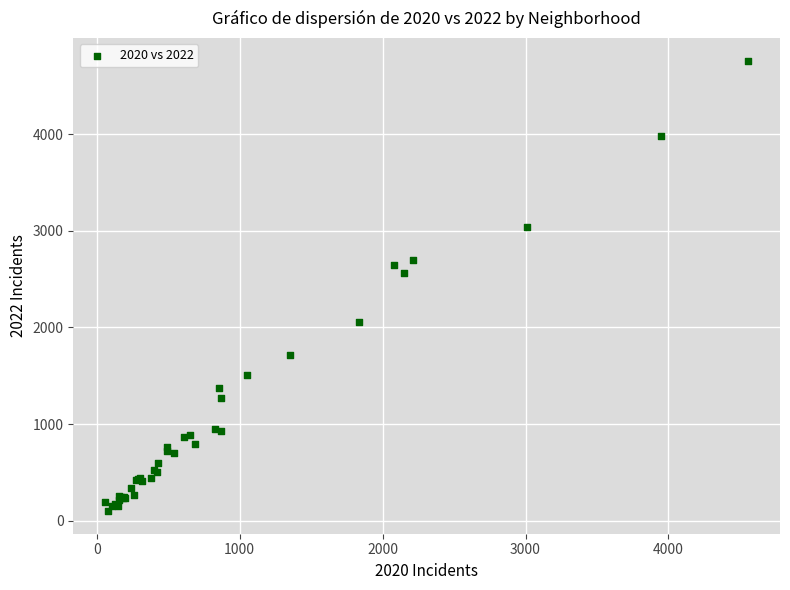

What Y value in the scatter plot is closest to 2431?

2566